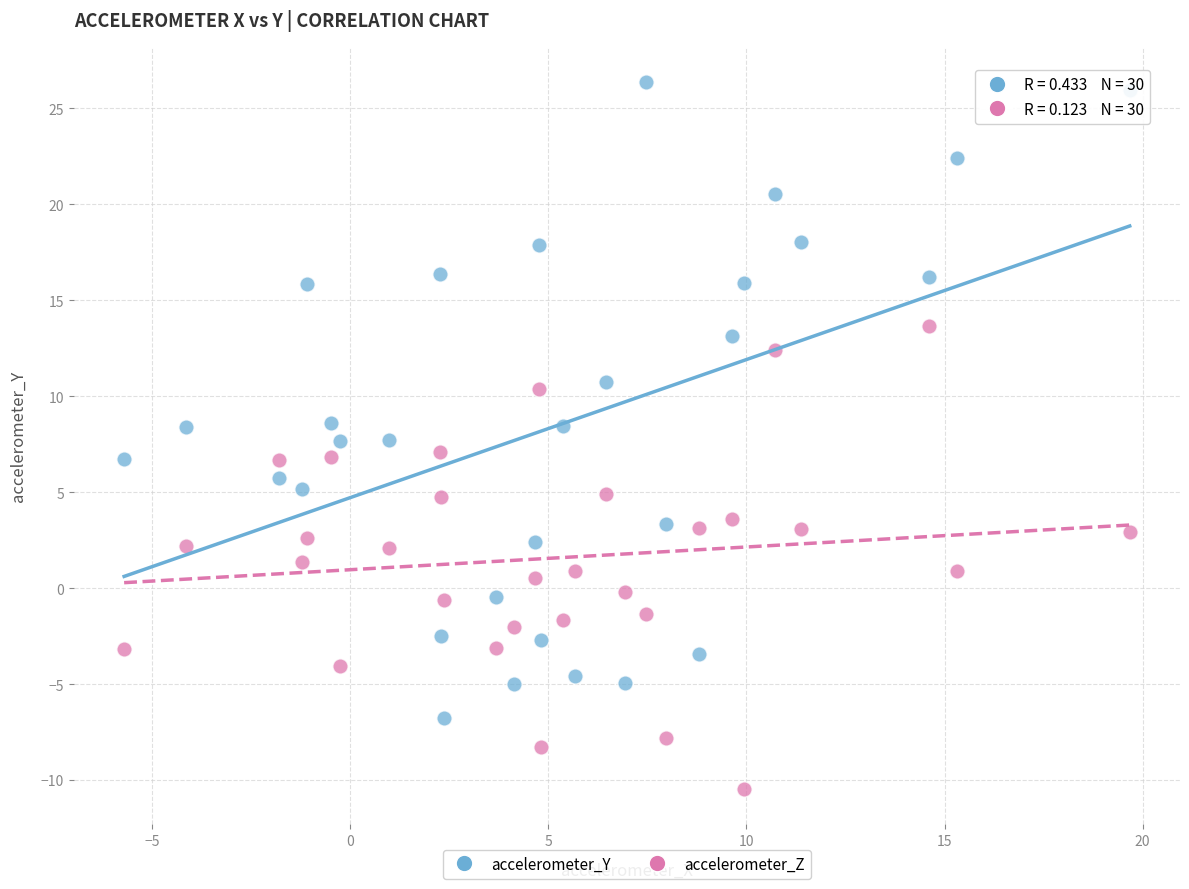

Which series contains the highest Y value?

accelerometer_Y